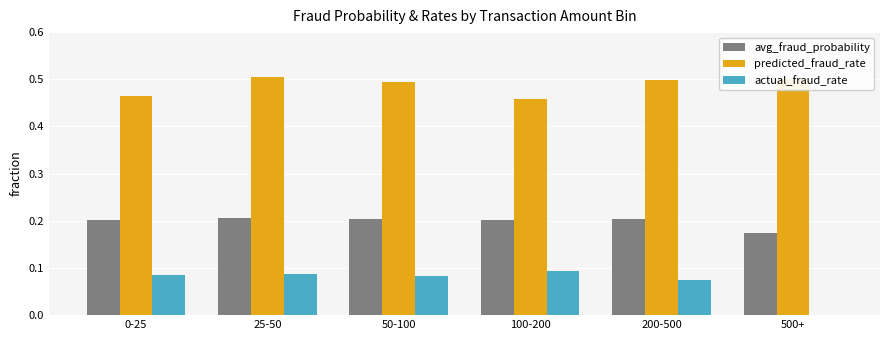

Which series has the largest range (max minus min)?

actual_fraud_rate